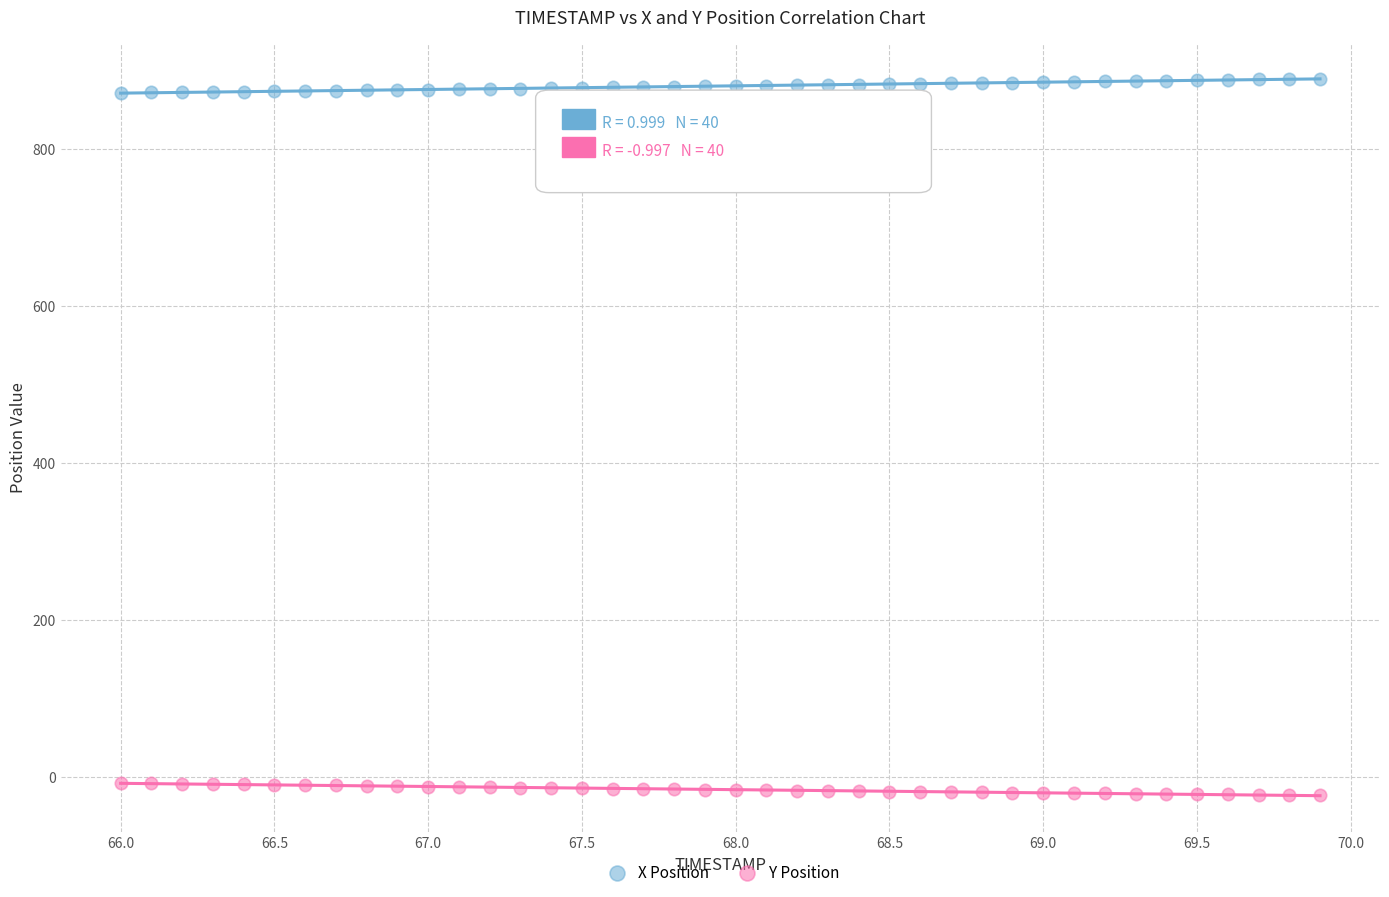

Which series contains the lowest Y value?

Y Position